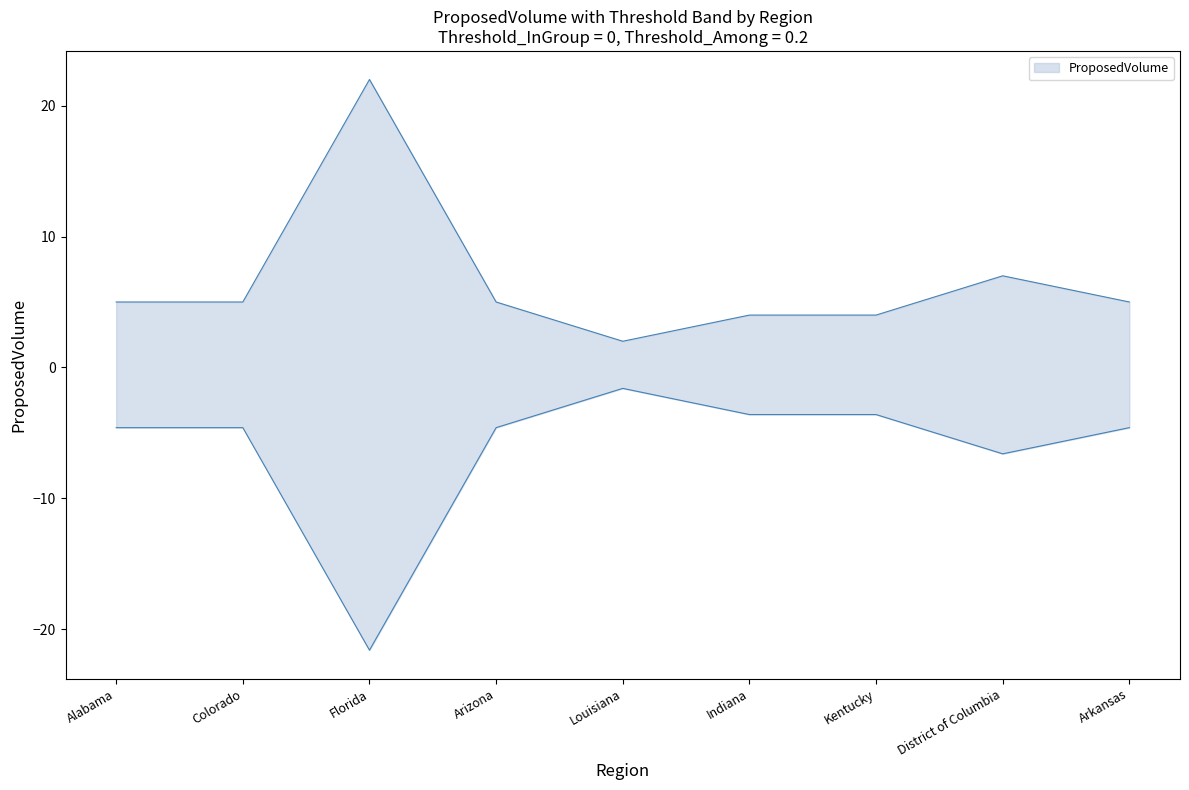

Approximately how many times larger is the value at Indiana compared to District of Columbia?

0.6